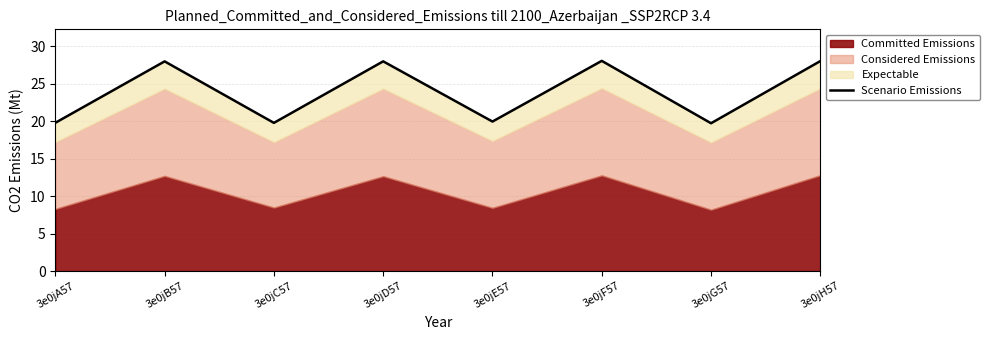

What position from the left is 3e0jG57?

7